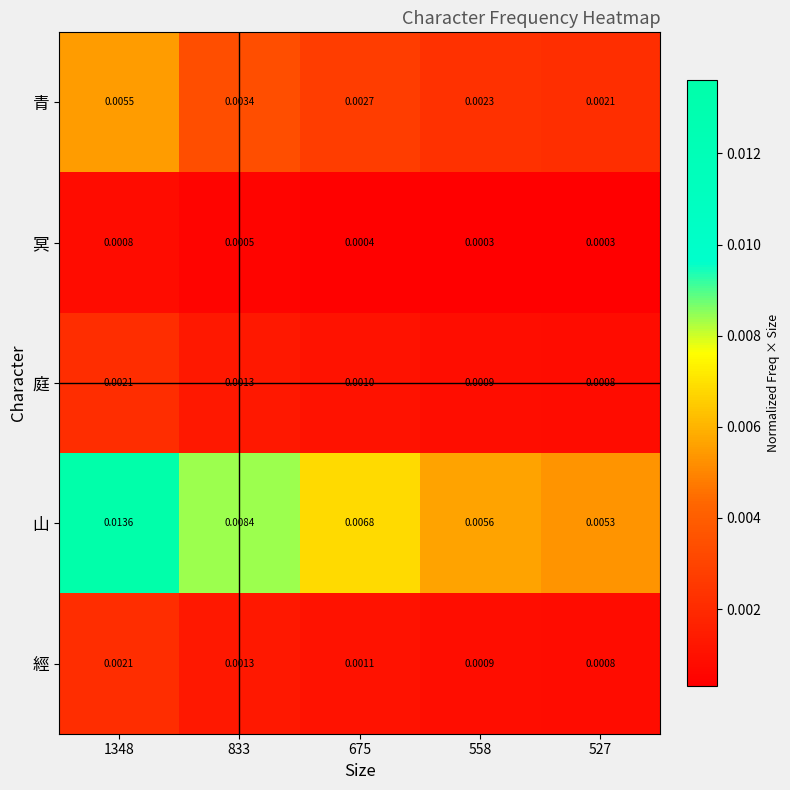

Which series has the largest total across all categories?

山